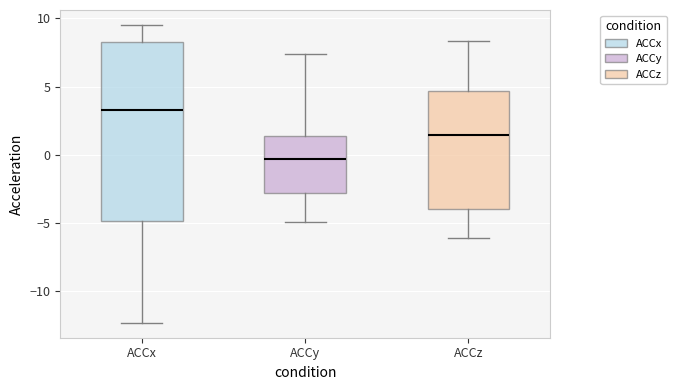

Reading left to right, read every box against the y-axis: the position of its median line, the range the box covers, and the ends of its whiskers. The values are not printed on the chart, so give them approximately, as read against the axis.

ACCx: median 3.5, box -5.0 to 8.5, whiskers -12.5 to 9.5
ACCy: median -0.5, box -3.0 to 1.5, whiskers -5.0 to 7.5
ACCz: median 1.5, box -4.0 to 4.5, whiskers -6.0 to 8.5